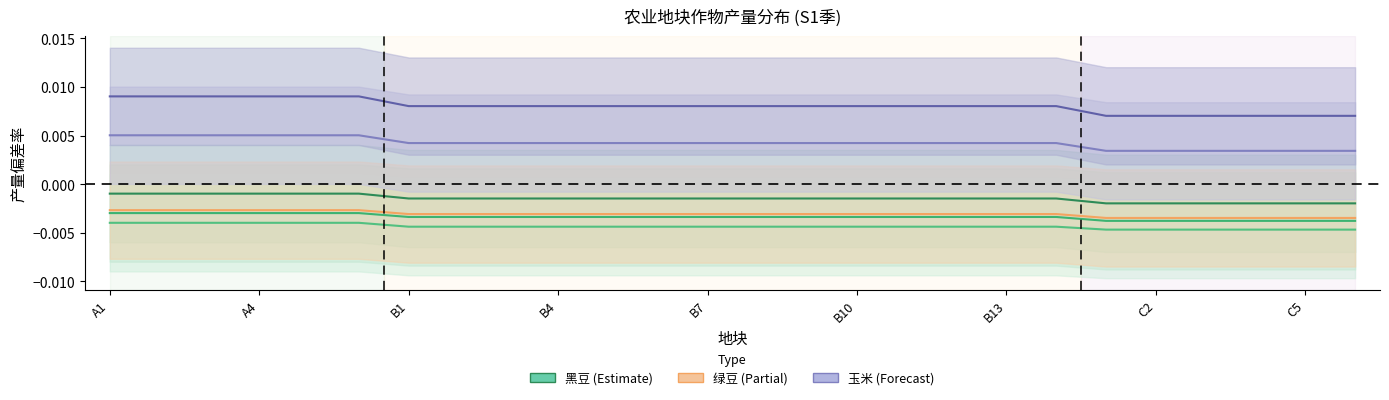

At which category does the chart reach its peak across all series?

A1